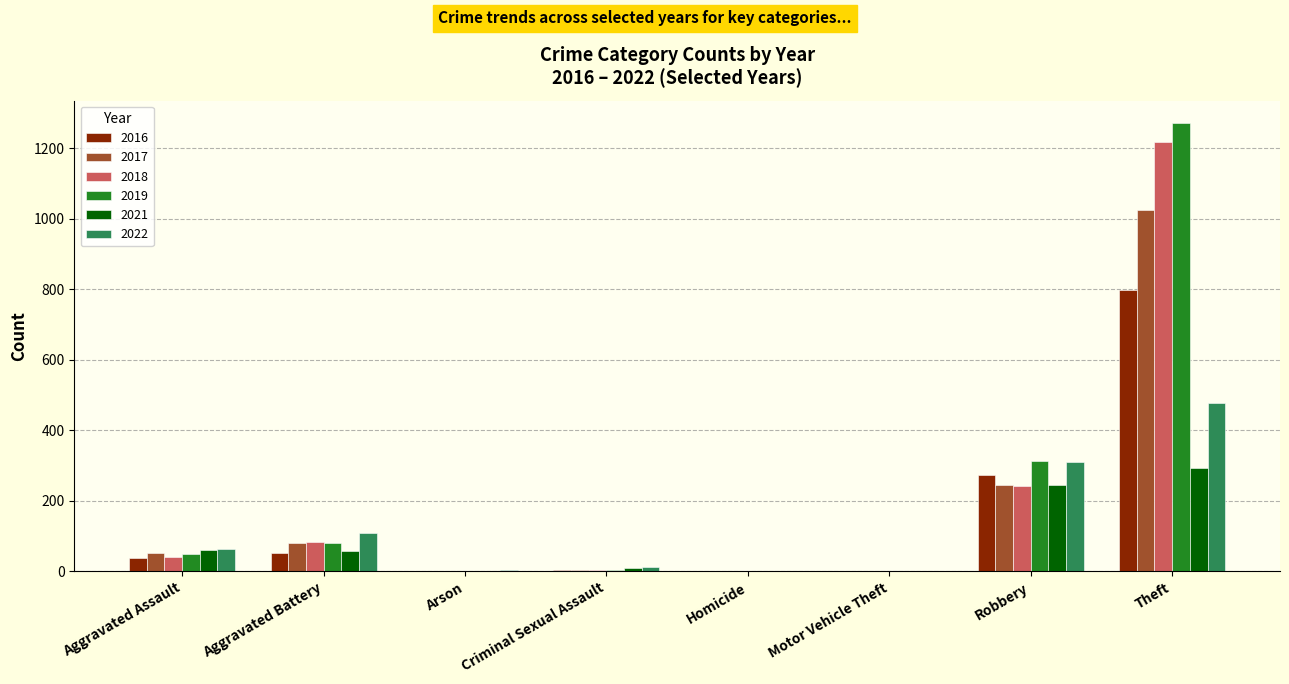

The value of 2017 at Arson is 0. True or false?

True